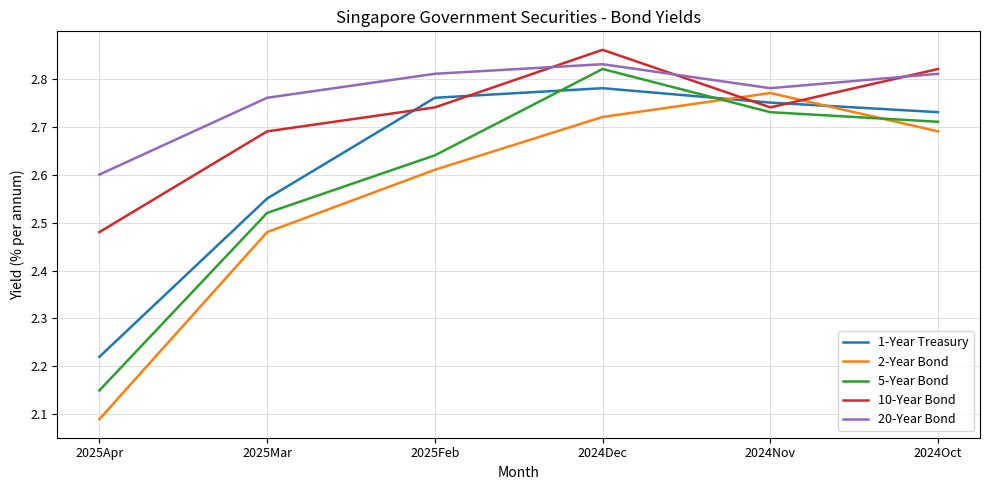

What is the sum of the 2-Year Bond values at 2025Mar and 2024Dec?

5.2